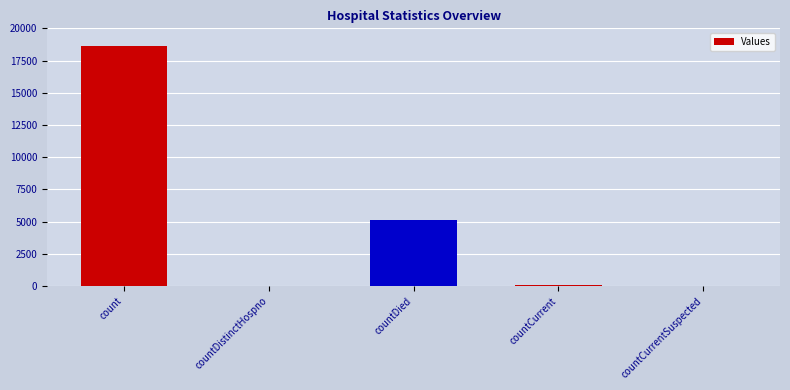

The chart shows a value of 11478 at count. True or false?

False